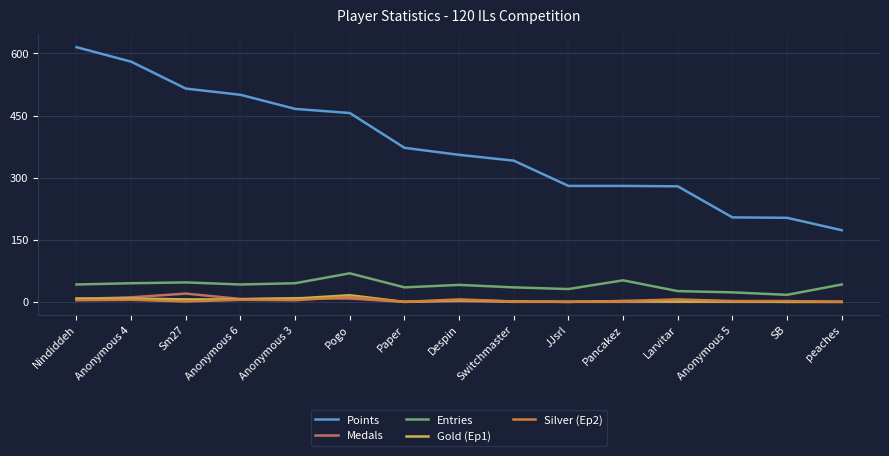

True or false: Medals and Points cross at least once.

False